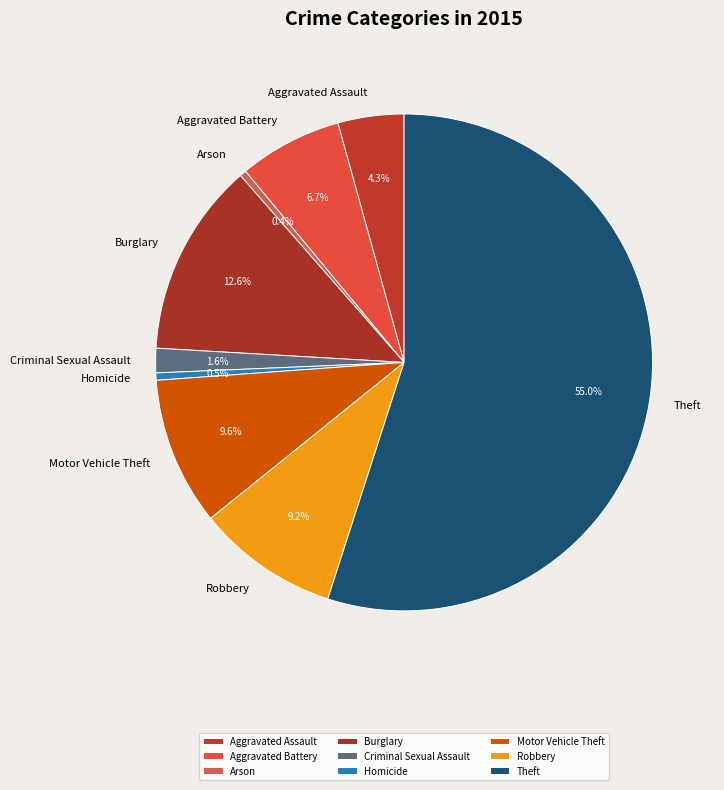

What percentage is the Burglary slice, to the nearest percent?

13%